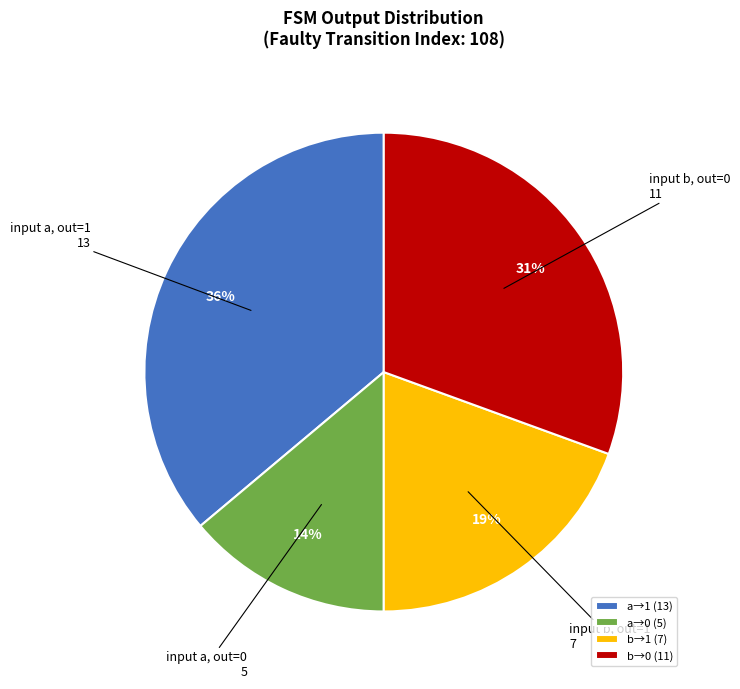

To the nearest percent, what is the average slice percentage?

25%